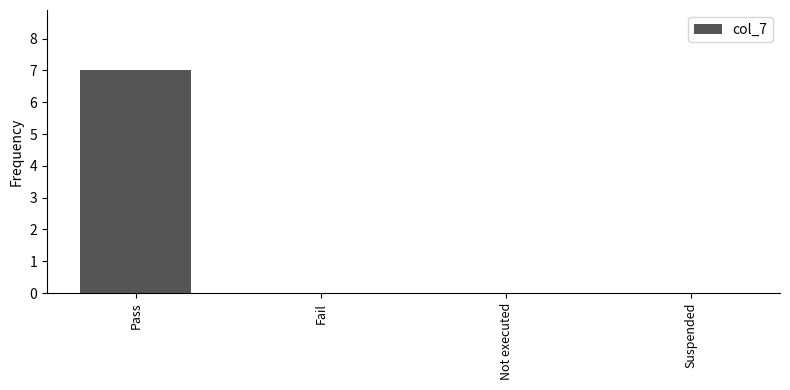

Reading left to right, transcribe all the data shown in this chart.

7	0	0	0